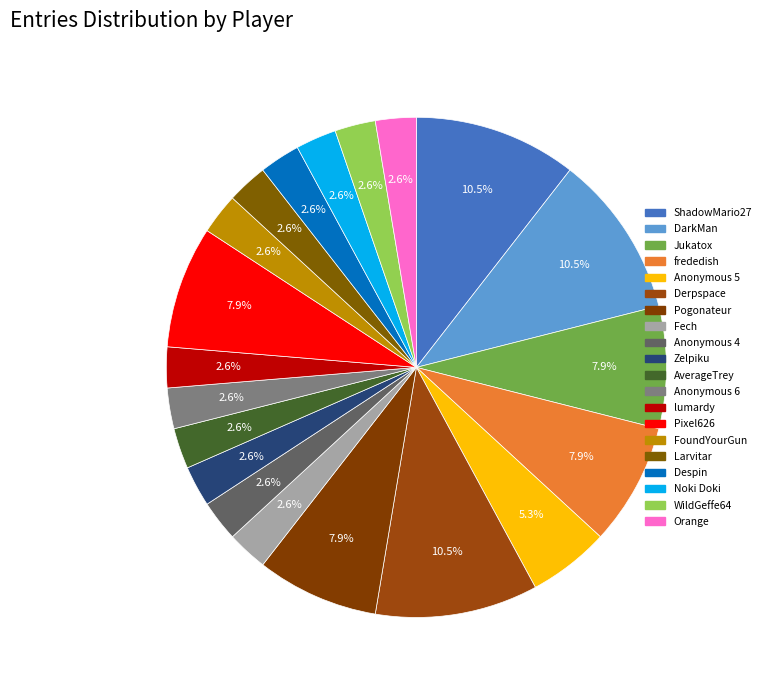

Is it true that lumardy is 17% of the pie?

False